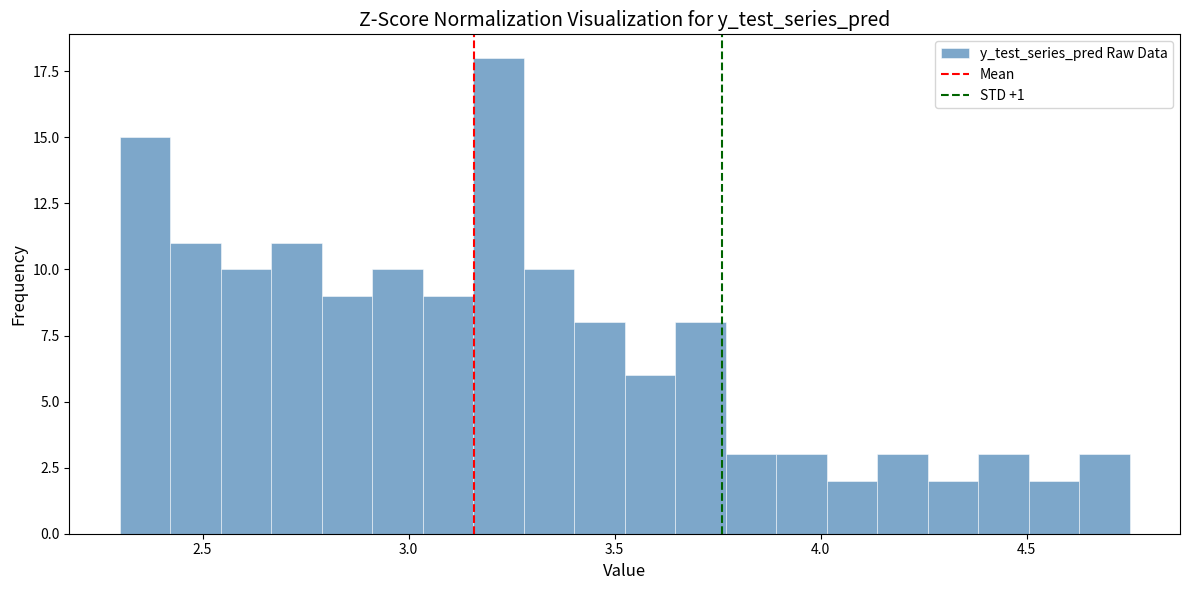

Read against the x-axis, roughly where is the centre of the tallest bar?

3.20